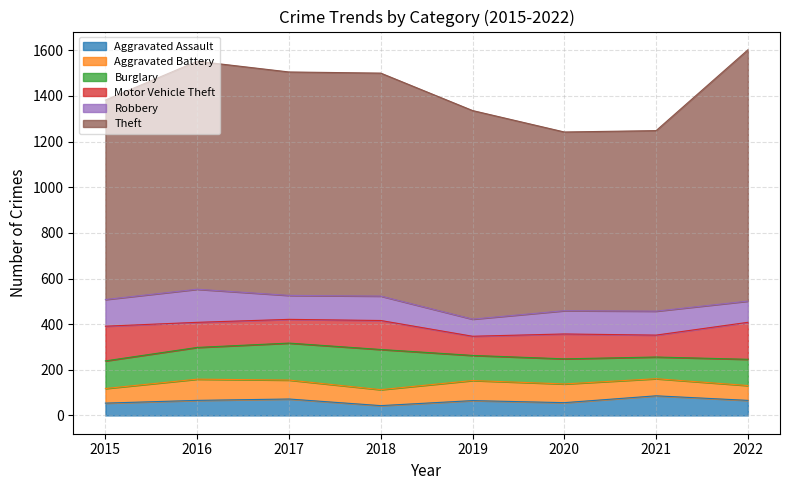

Where is the first local minimum for Theft?

2020